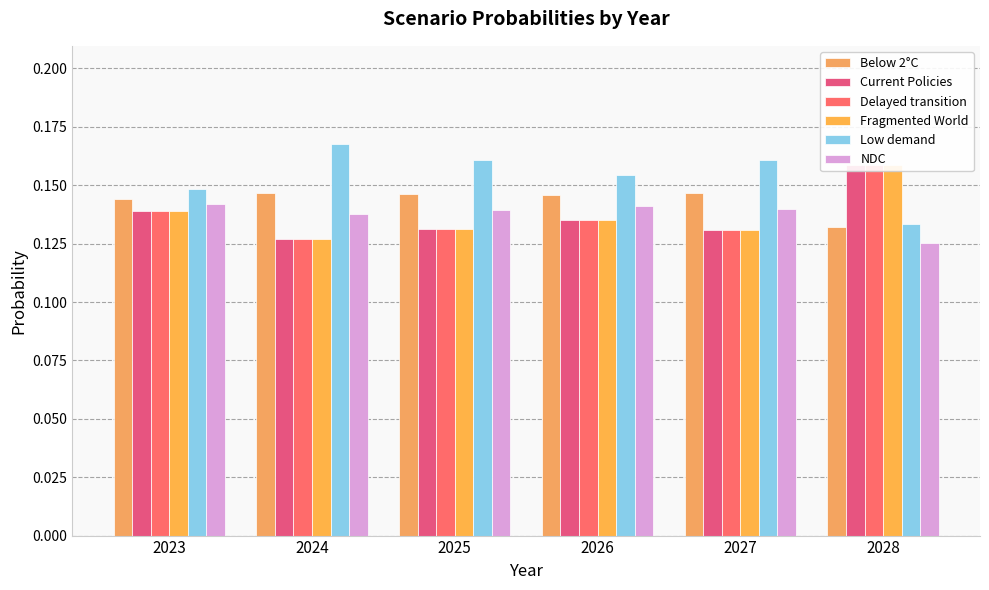

What are all the series names shown in the legend?

Below 2°C, Current Policies, Delayed transition, Fragmented World, Low demand, NDC